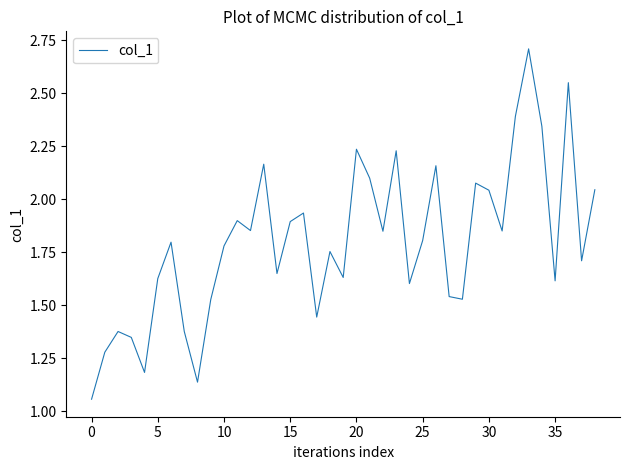

What is the greatest value displayed?

2.7